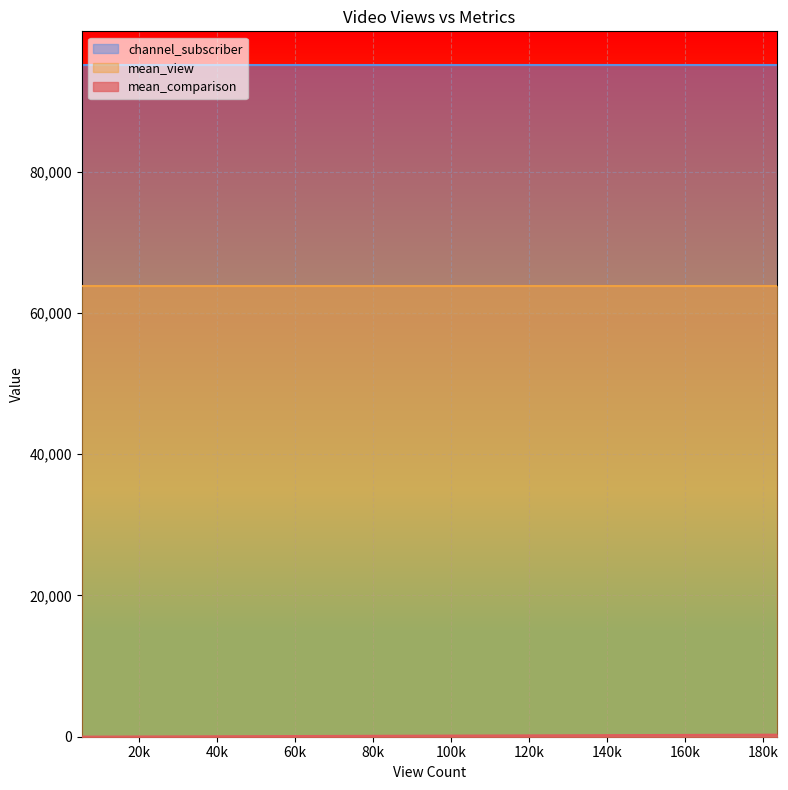

How many lines are shown in the chart?

3